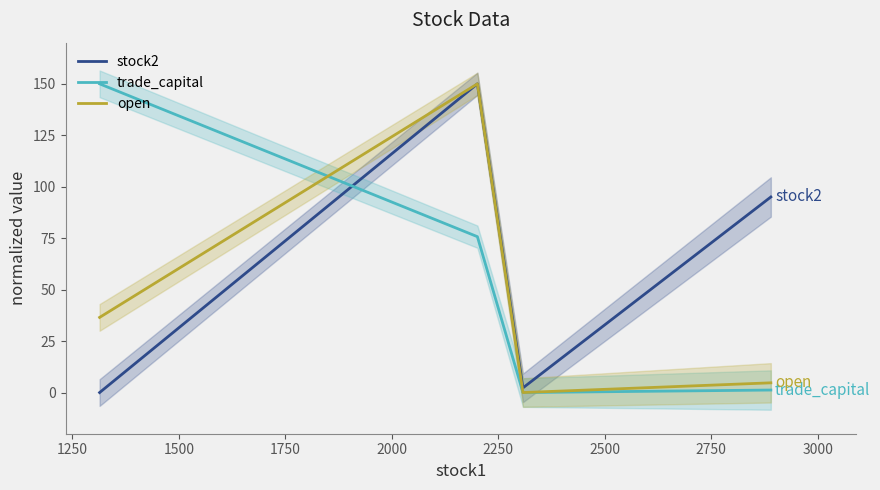

How many interior local valleys does the trade_capital series have?

1